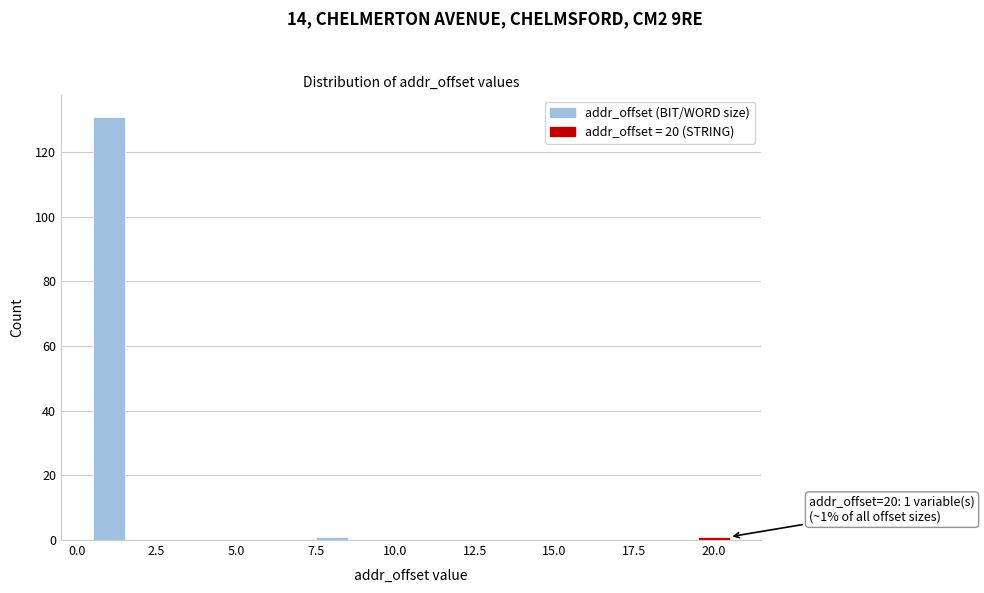

Reading left to right, extract all data points from this chart.

0.0=131	7.5=1	20.0=1